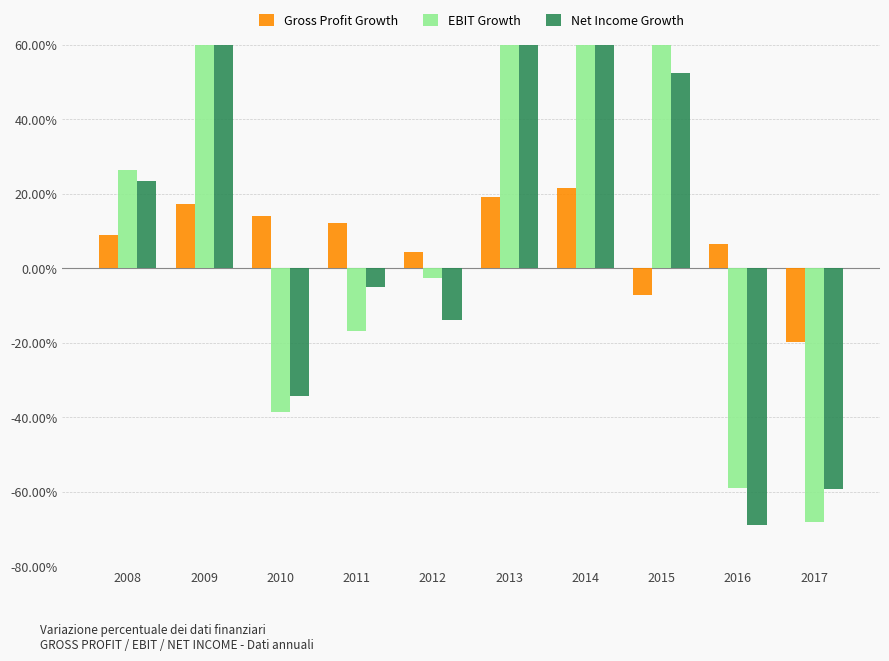

Which series has the largest total across all categories?

EBIT Growth